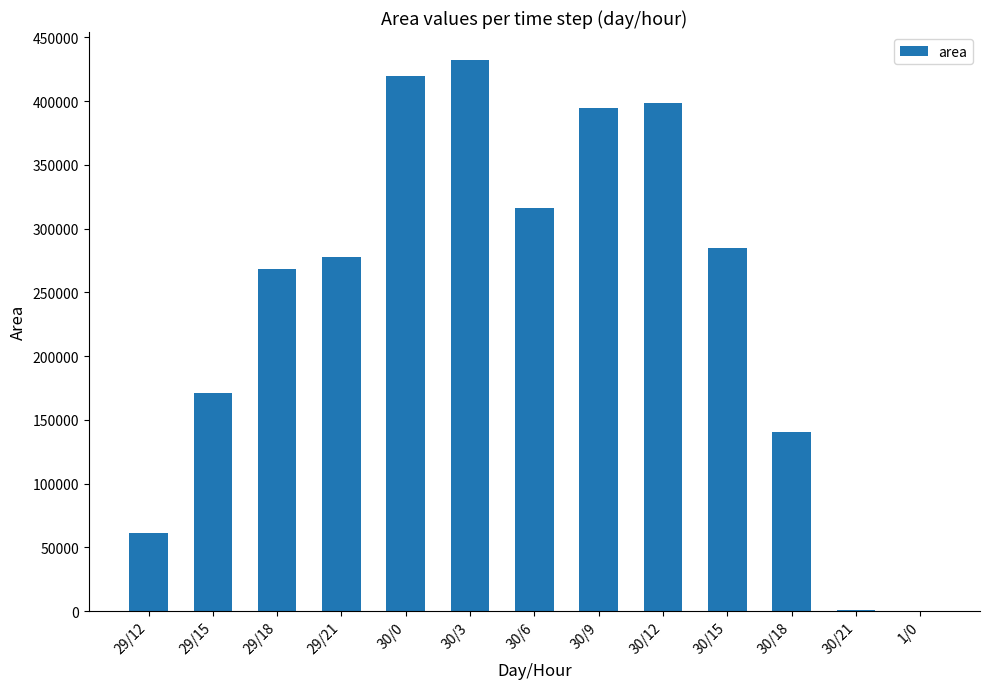

What is the change in value from 30/12 to 30/18?

-257500